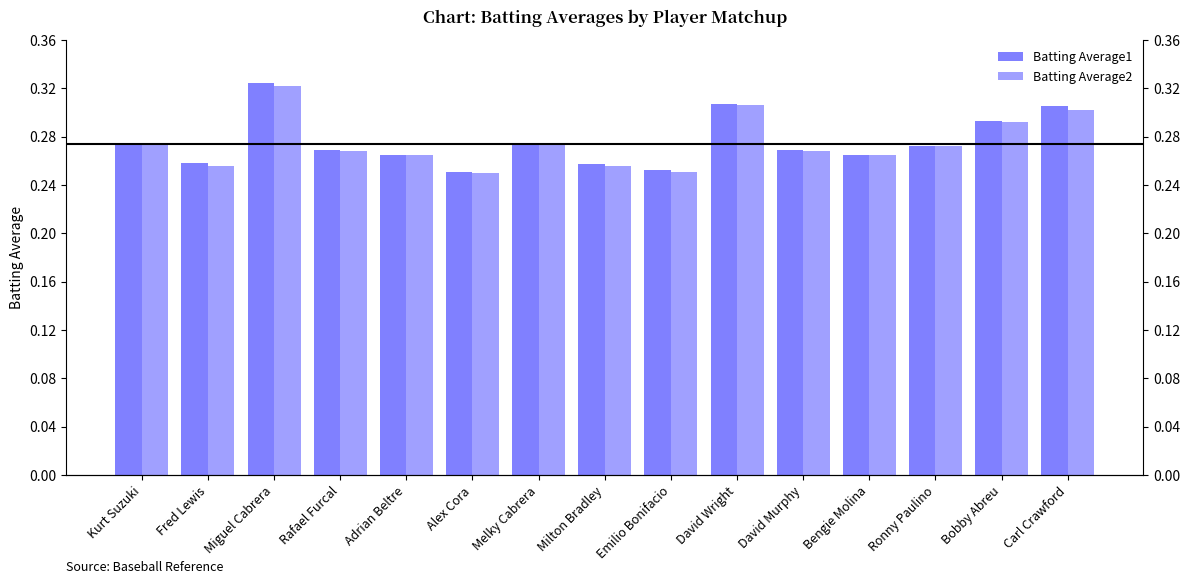

What is the sum of all Batting Average1 values?

4.1